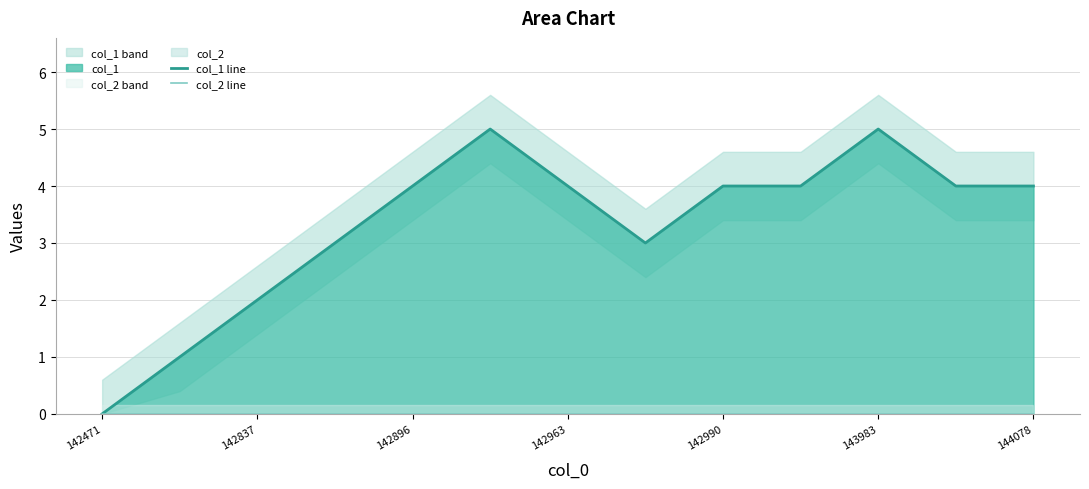

True or false: col_1 line has more than 1 interior local peaks.

True